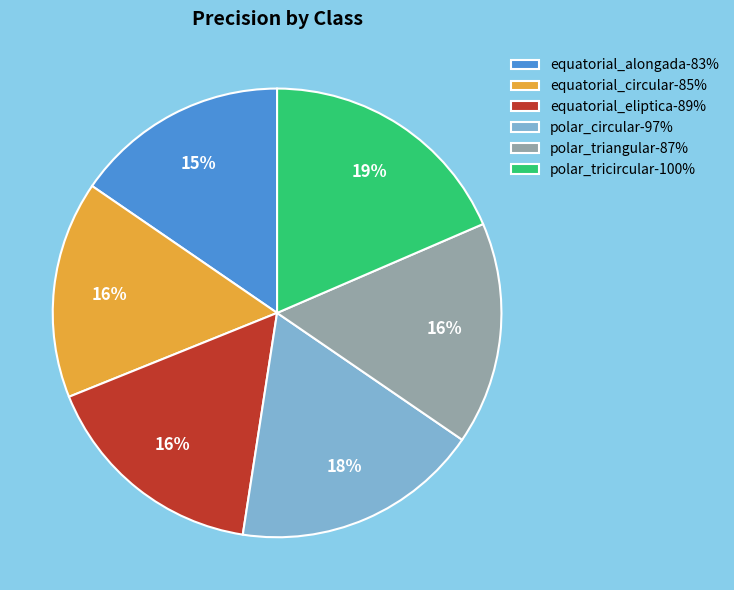

Does polar_circular account for over 50% of the chart?

No